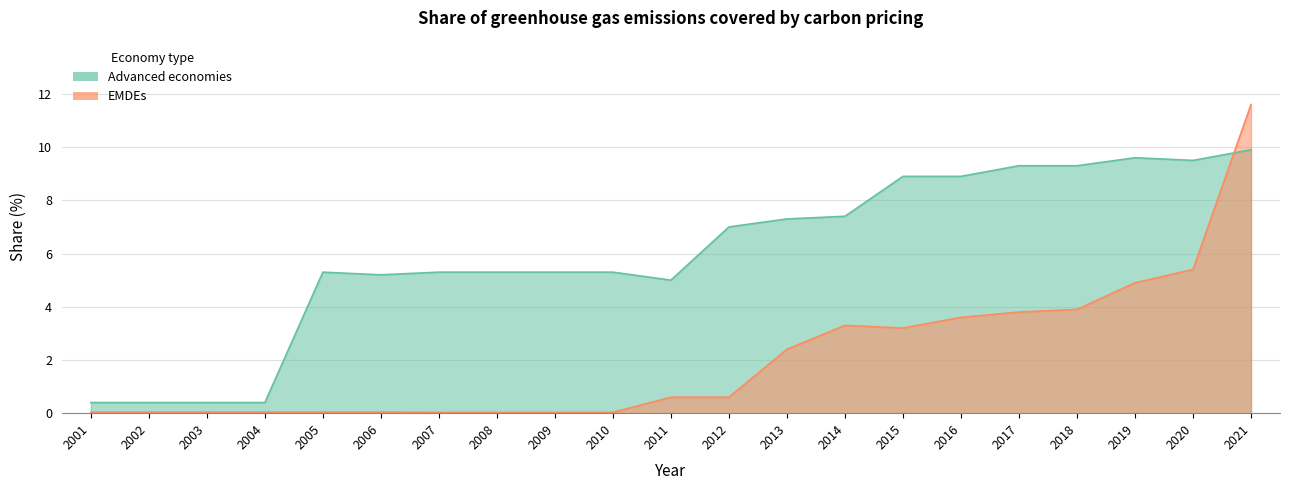

Is it true that EMDEs equals 0.1 at 2003?

False